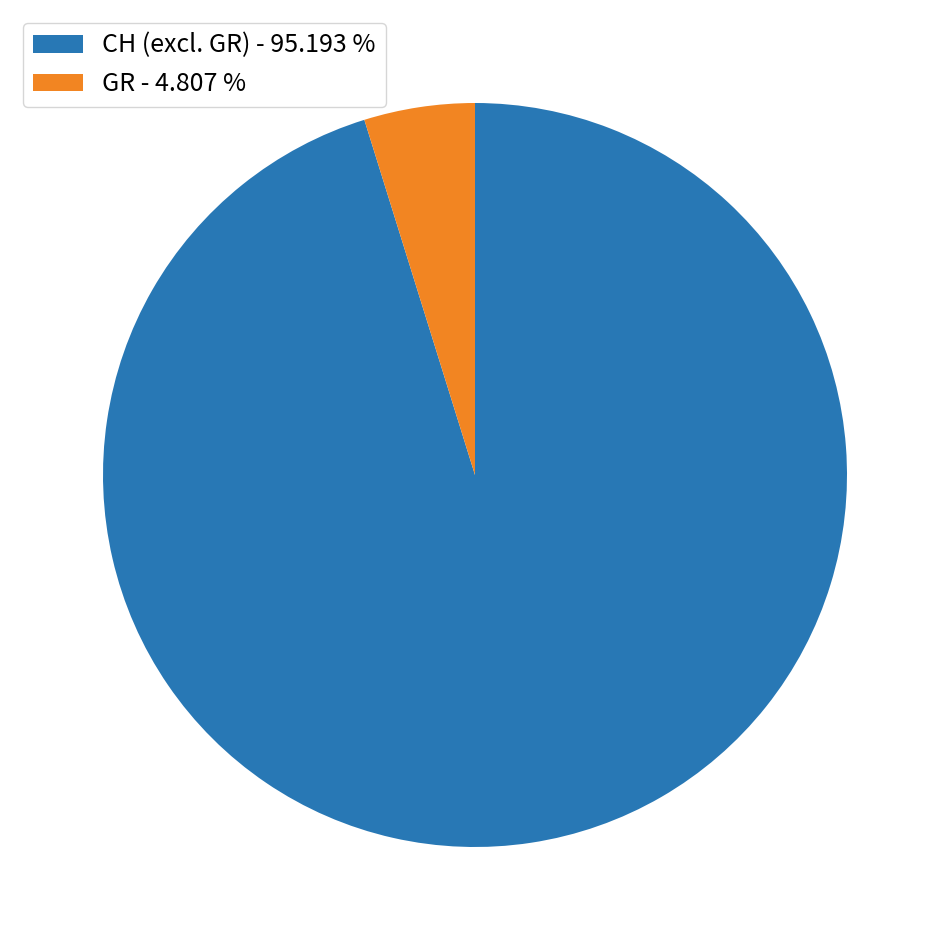

Which category has the smallest portion of the pie?

GR - 4.807 %